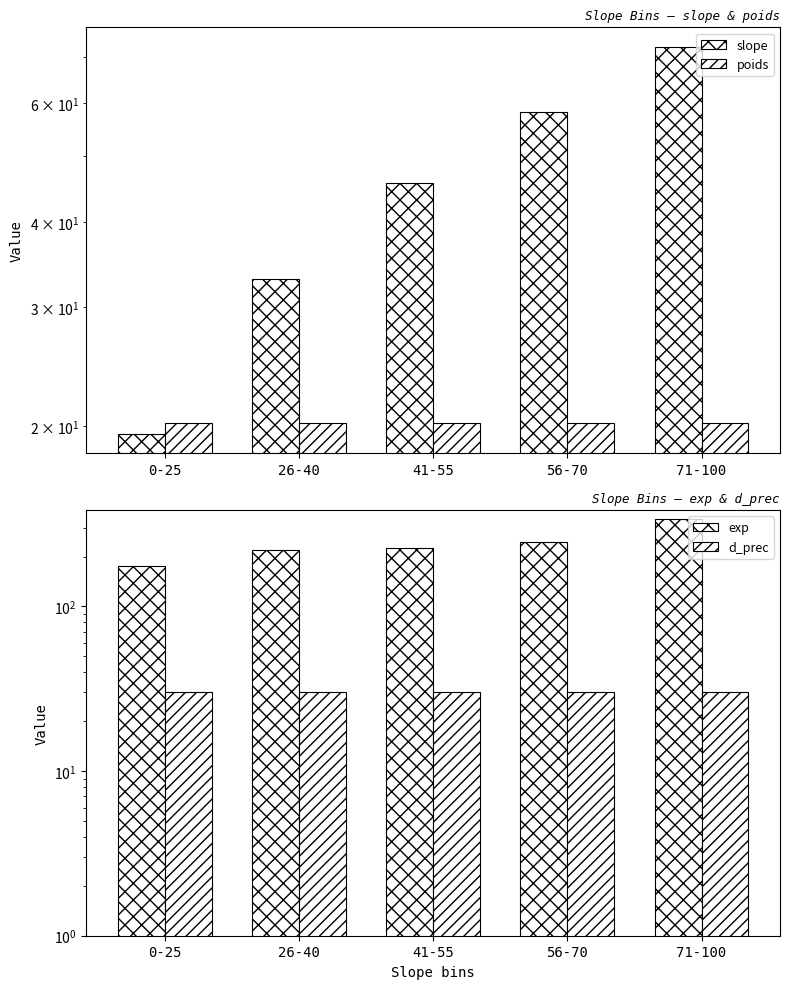

How many data points in slope are less than 45?

2